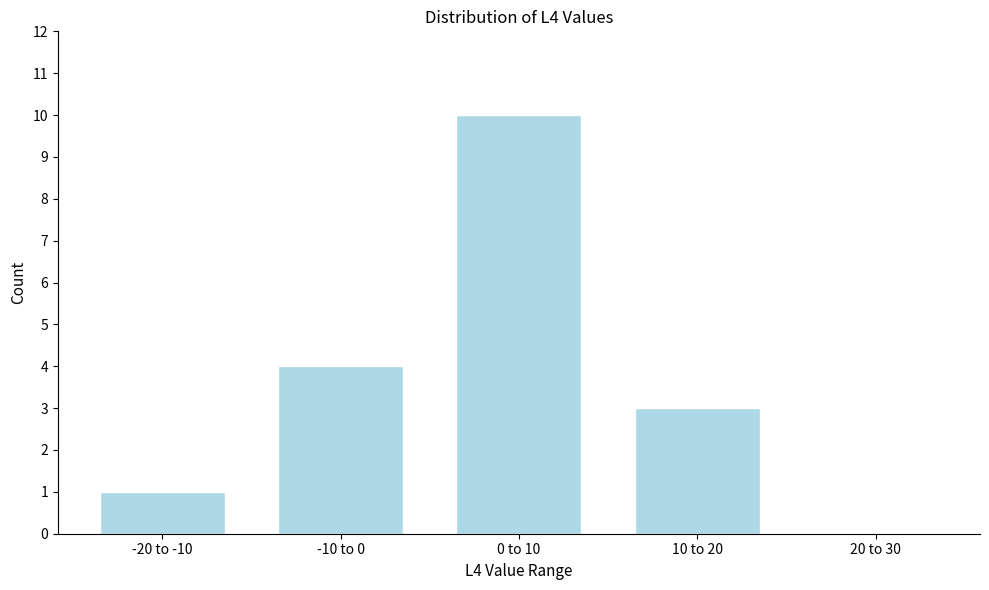

Reading left to right, list all the values displayed in this chart.

-20 to -10=1	-10 to 0=4	0 to 10=10	10 to 20=3	20 to 30=0